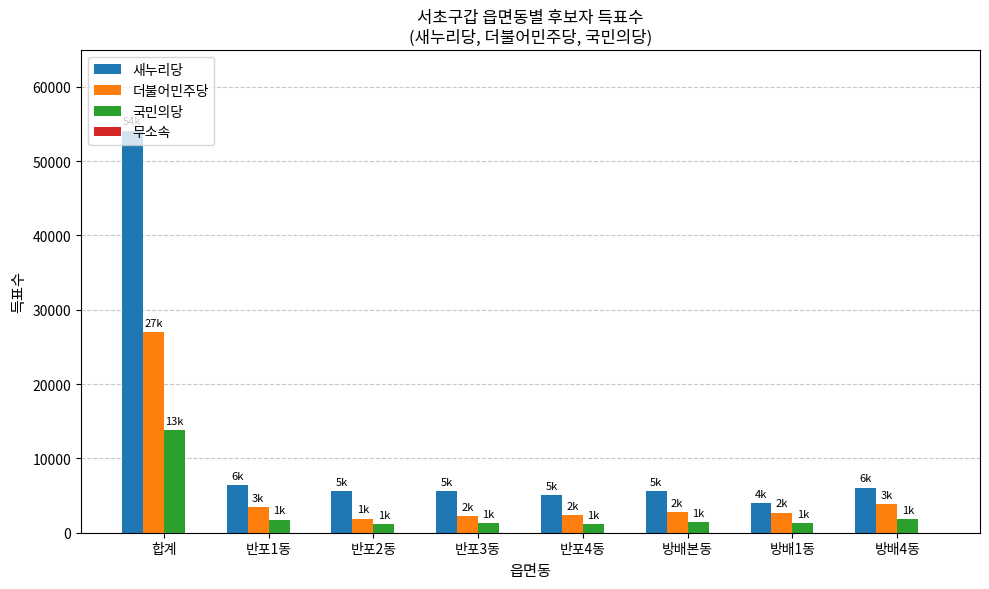

Which series has the largest range (max minus min)?

새누리당